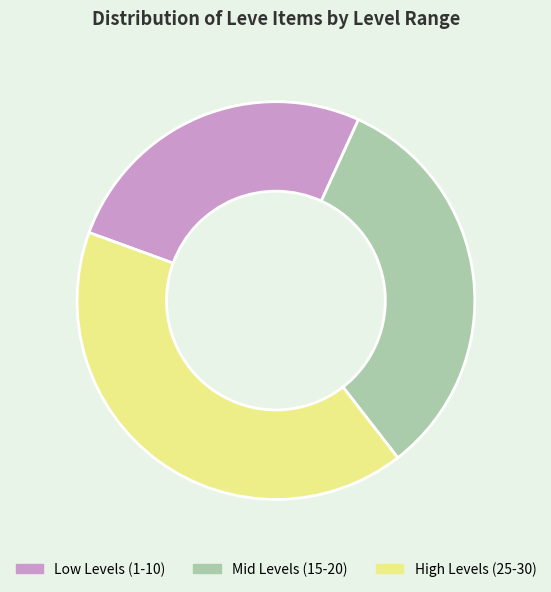

Is it true that Low Levels (1-10) is 26% of the pie?

True